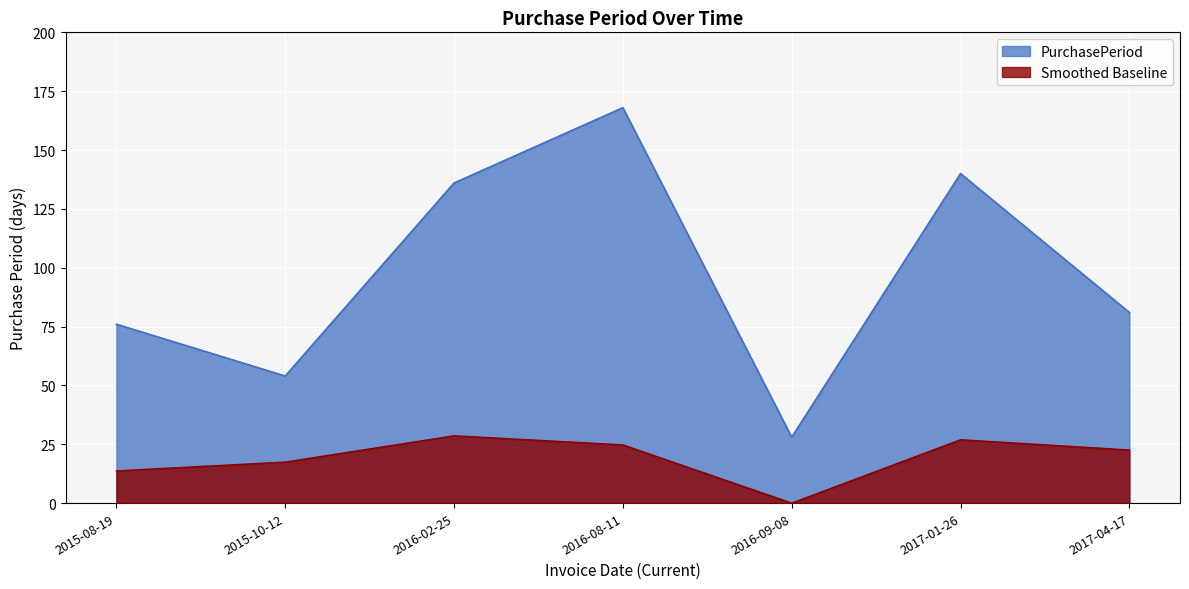

What is the sum of the values at 2015-08-19 and 2017-04-17?

157